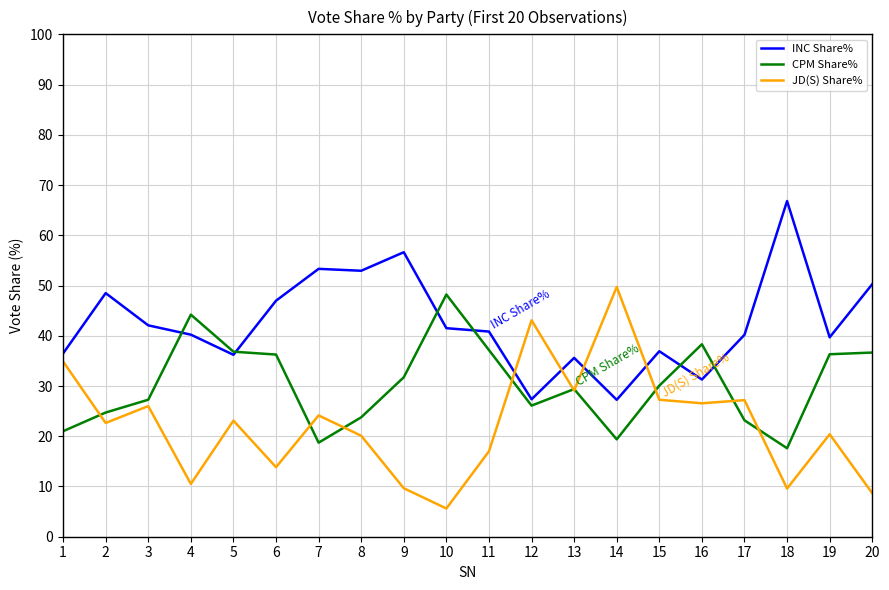

What is the difference between the highest and lowest values at 11?

23.8